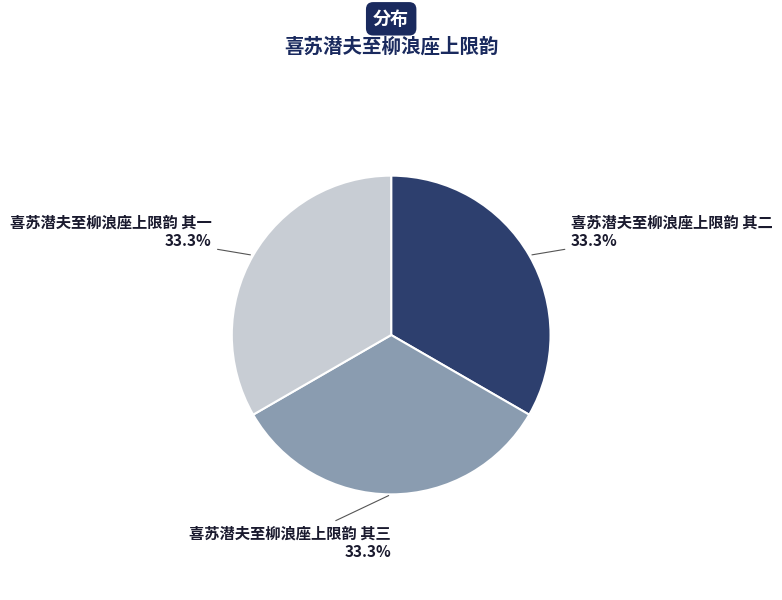

What is the ratio of the value at 喜苏潜夫至柳浪座上限韵 其三 to the value at 喜苏潜夫至柳浪座上限韵 其二?

1.0